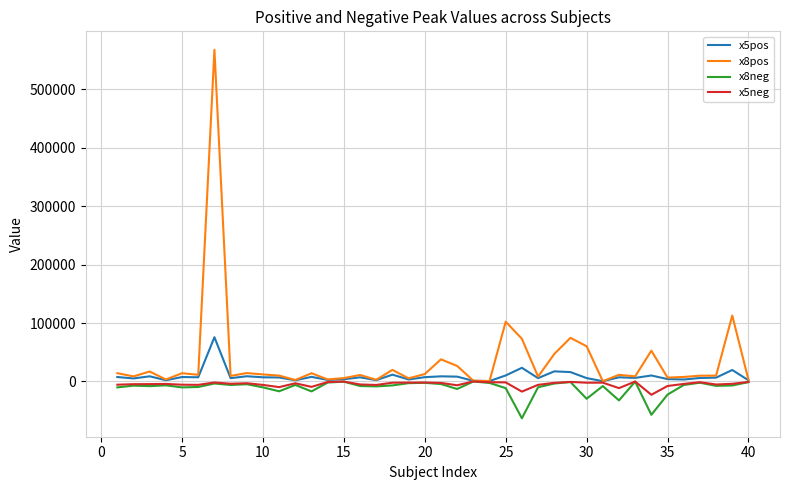

What is the greatest value displayed?

567910